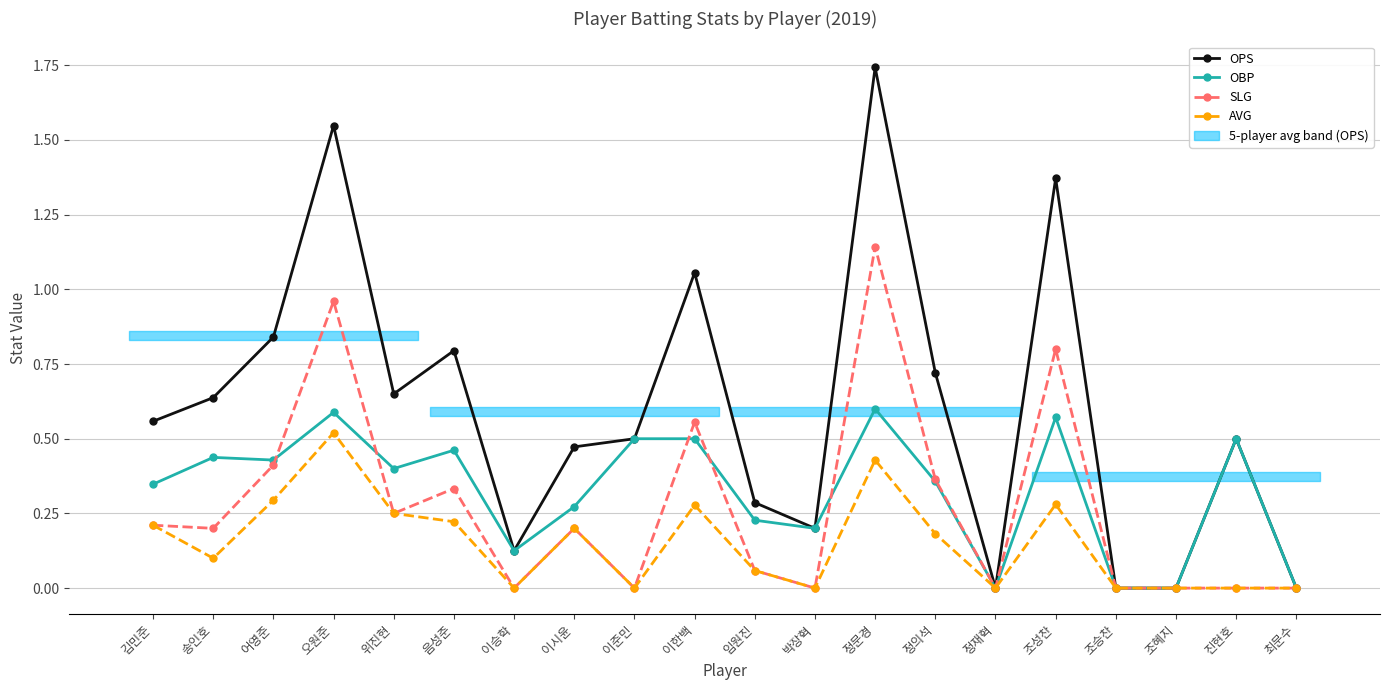

True or false: SLG has more than 2 interior local peaks.

True